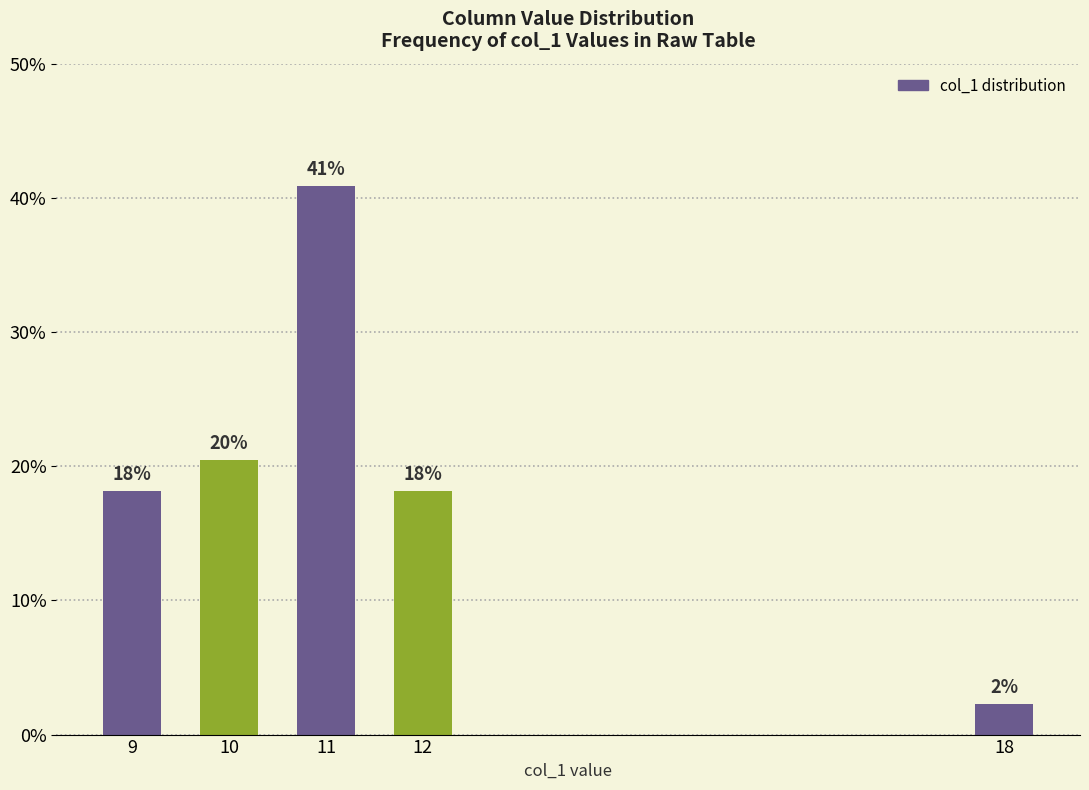

What is the difference between the maximum and second lowest values?

0.2